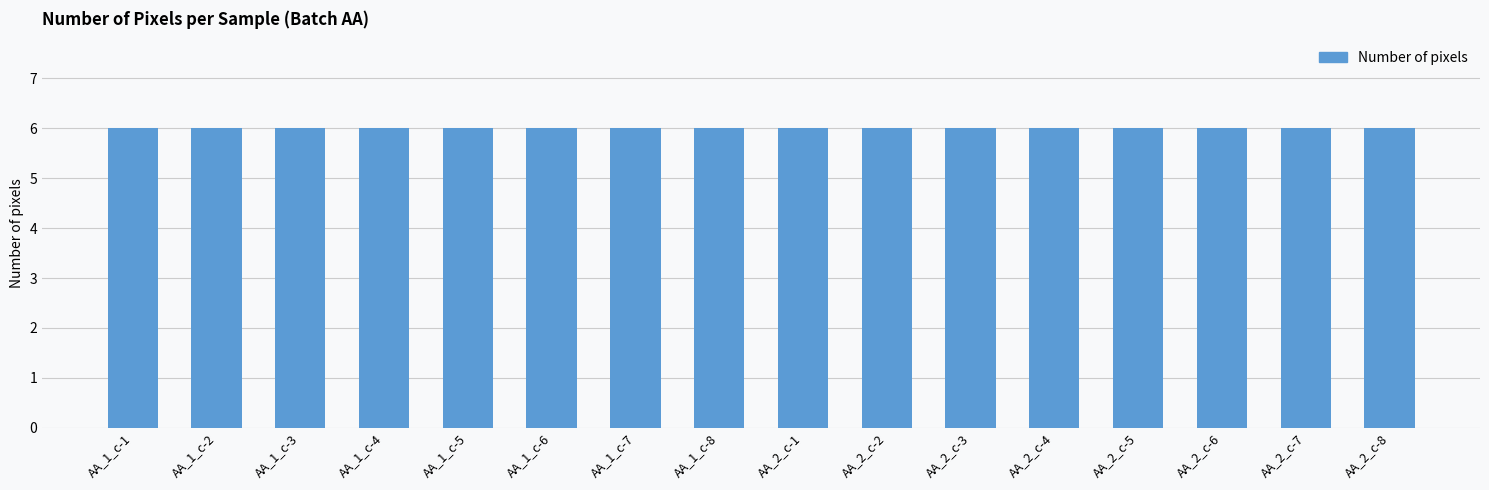

What is the value of the Number of pixels bar at the 5th from the left?

6.0